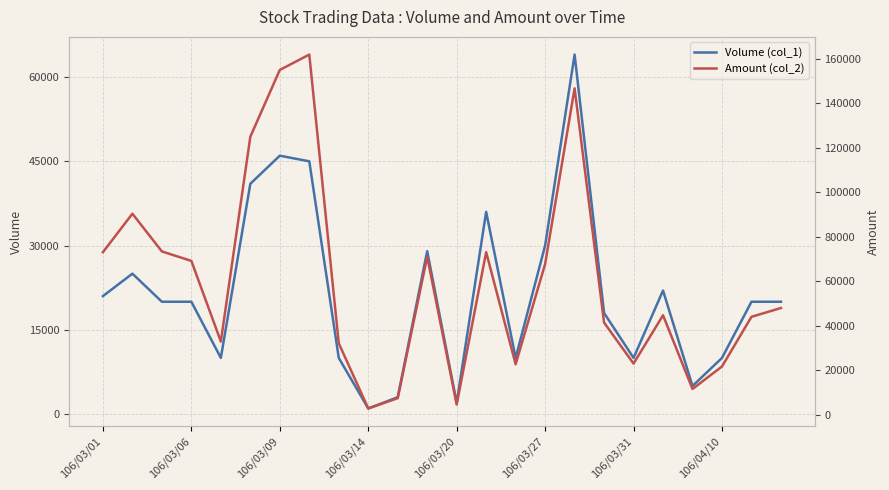

At which category is the sum across all series the highest?

16